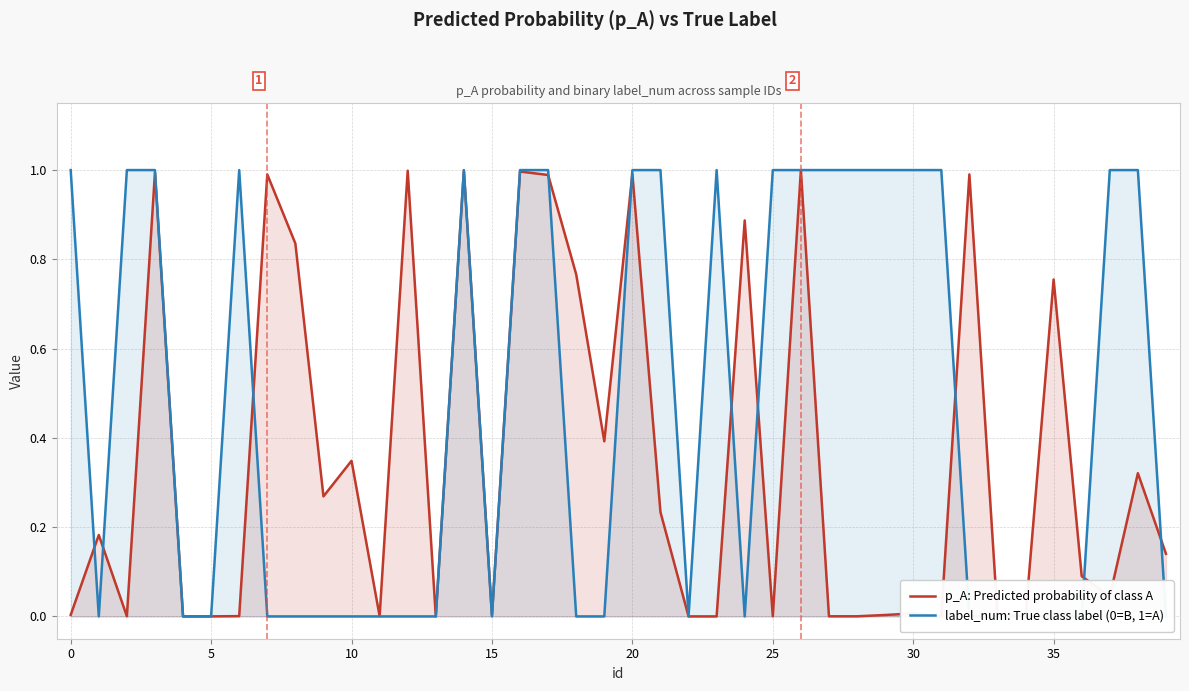

List the series in order of their overall mean, lowest first.

p_A: Predicted probability of class A, label_num: True class label (0=B, 1=A)